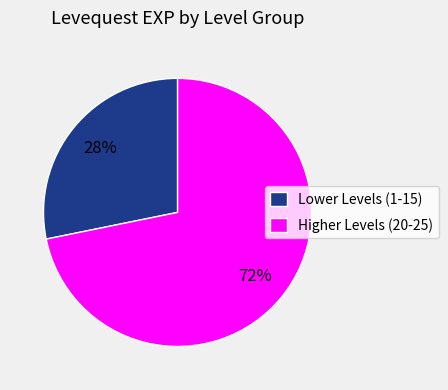

Is Lower Levels (1-15) the majority of the pie?

No